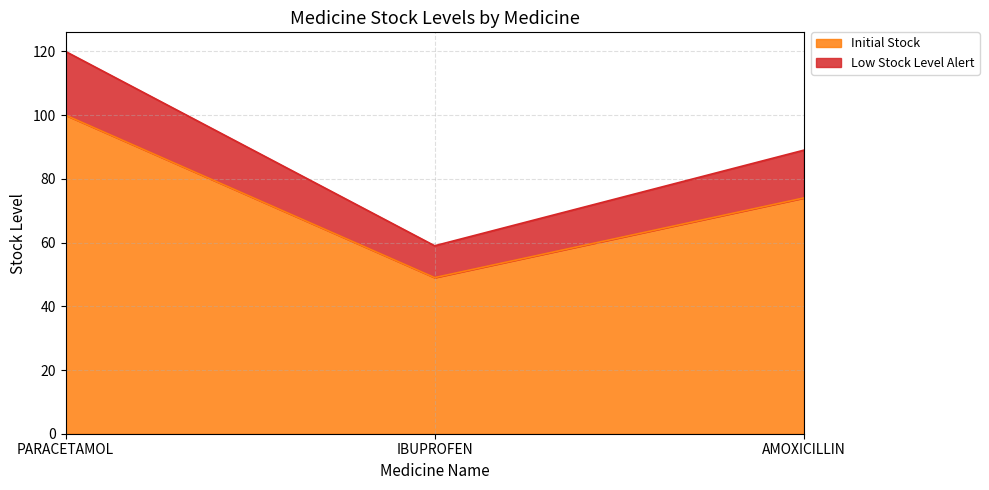

True or false: Low Stock Level Alert has a value of 59 at AMOXICILLIN.

False